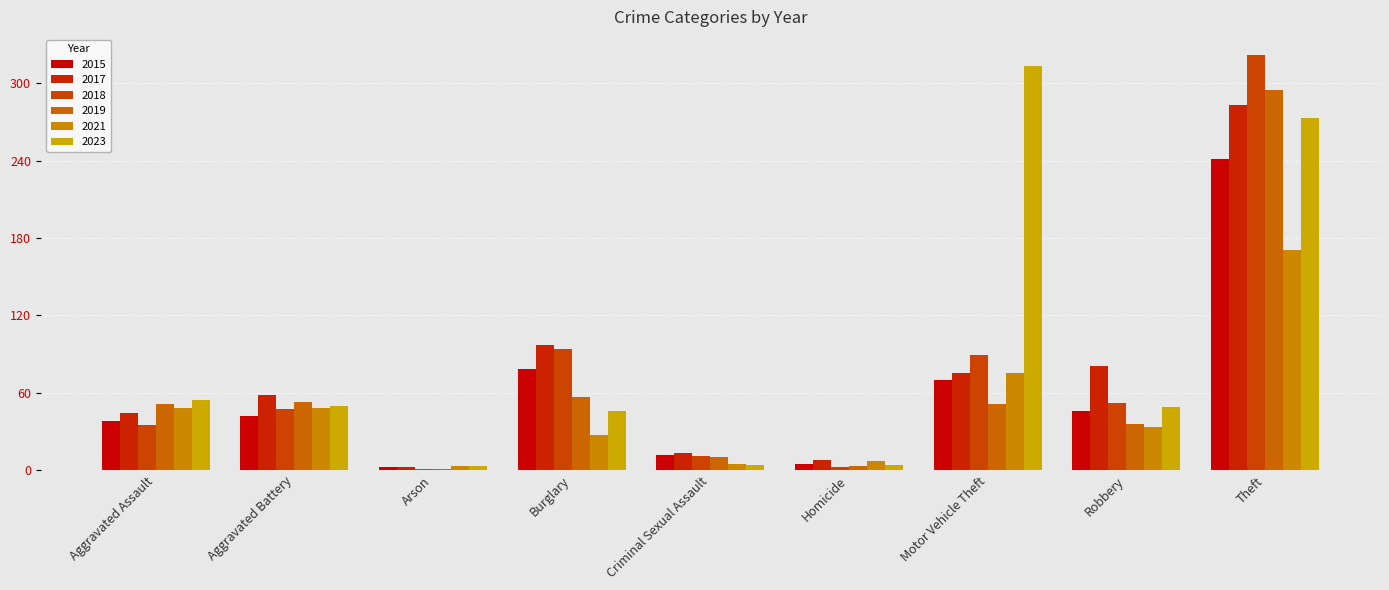

What is the difference between the second highest and second lowest values in the 2015 series?

73